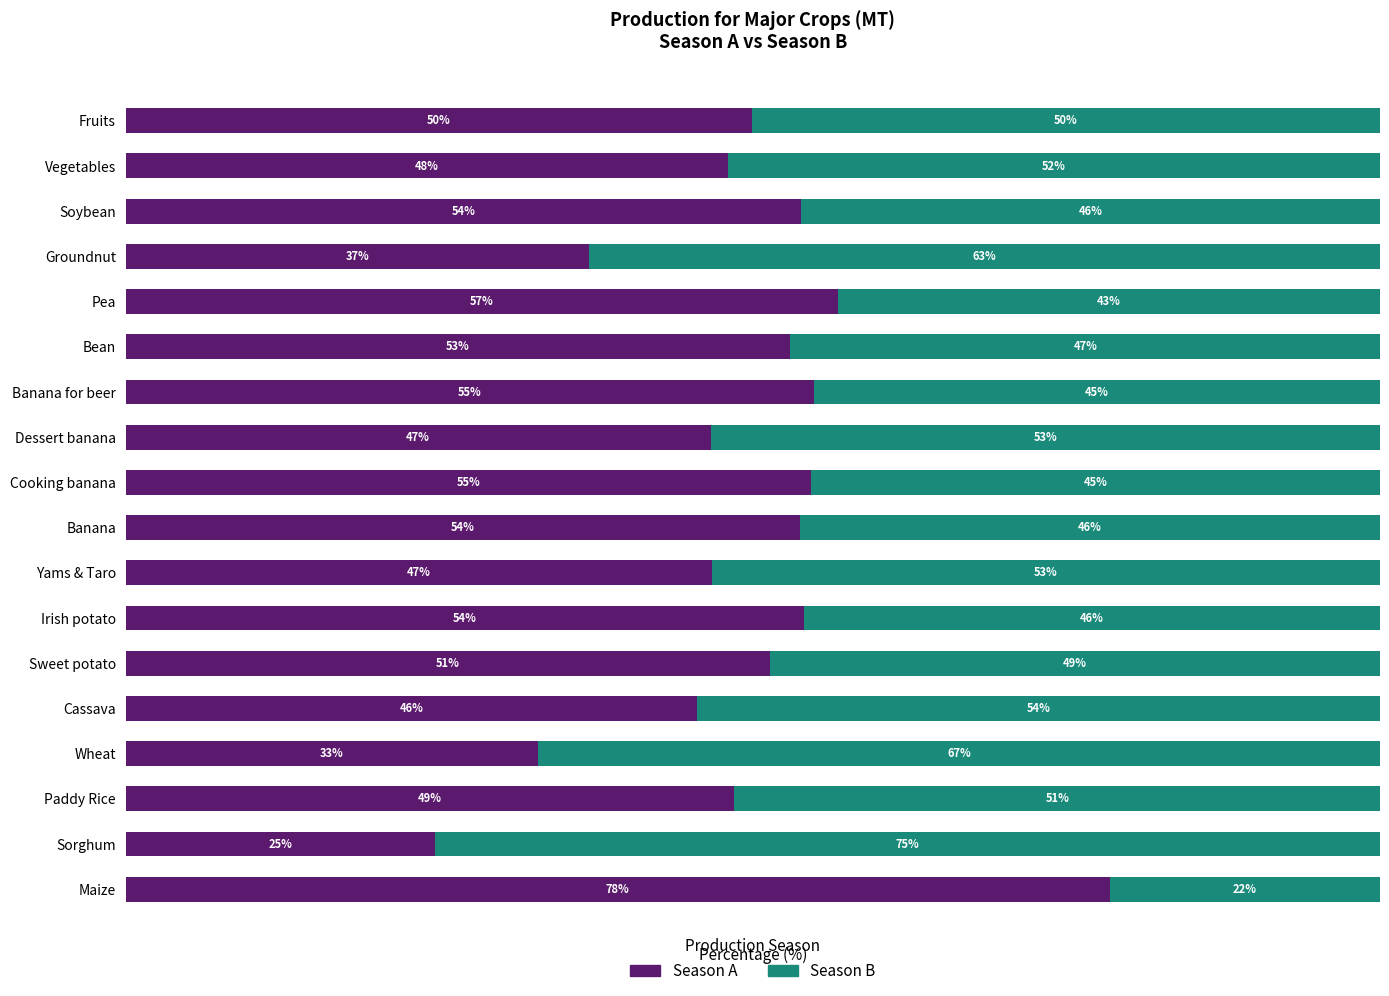

At which label does Season A reach its minimum?

Sorghum